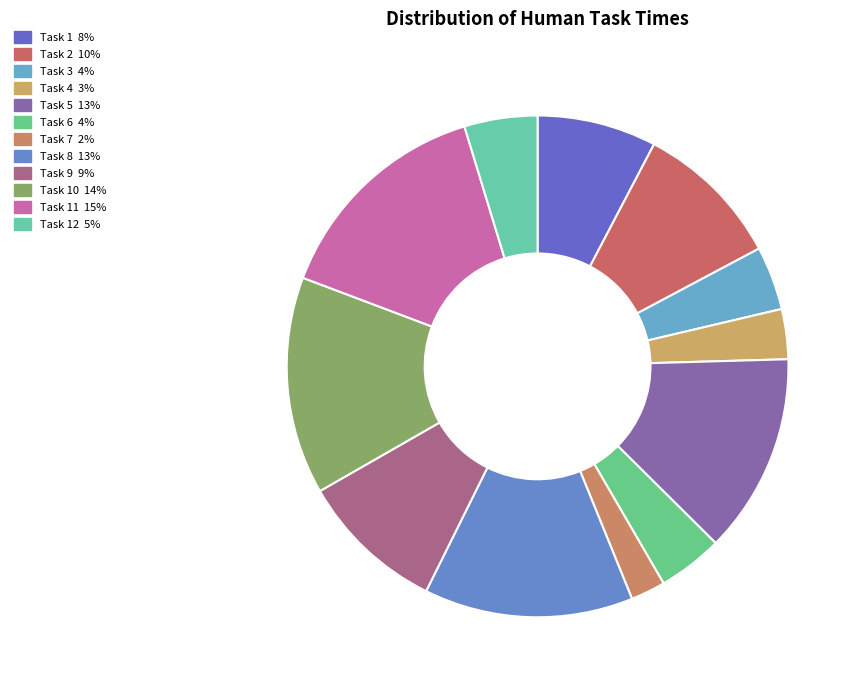

Does any single category account for the majority?

No